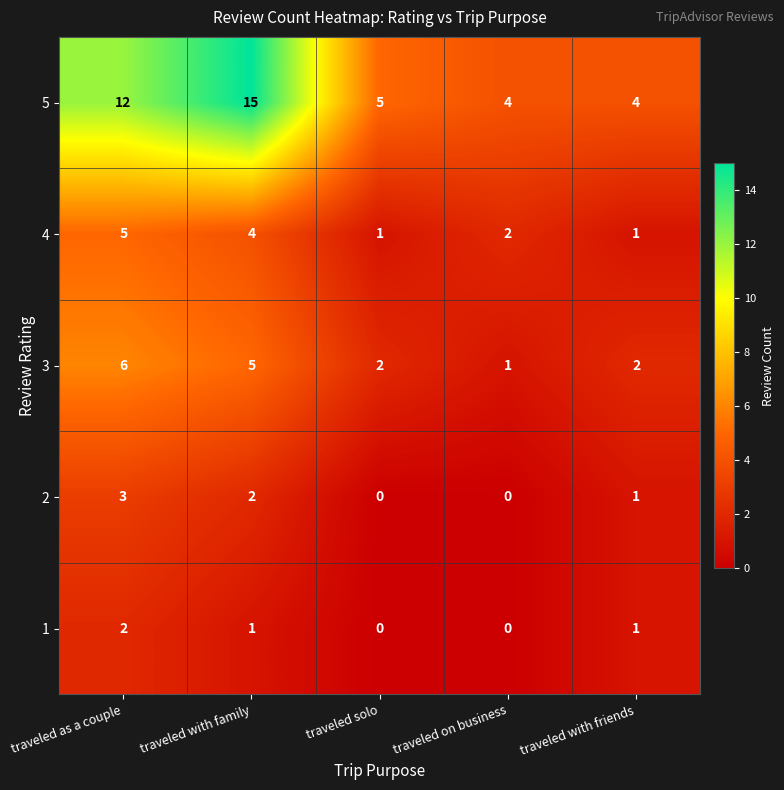

How many 1 values are between 0 and 1?

4